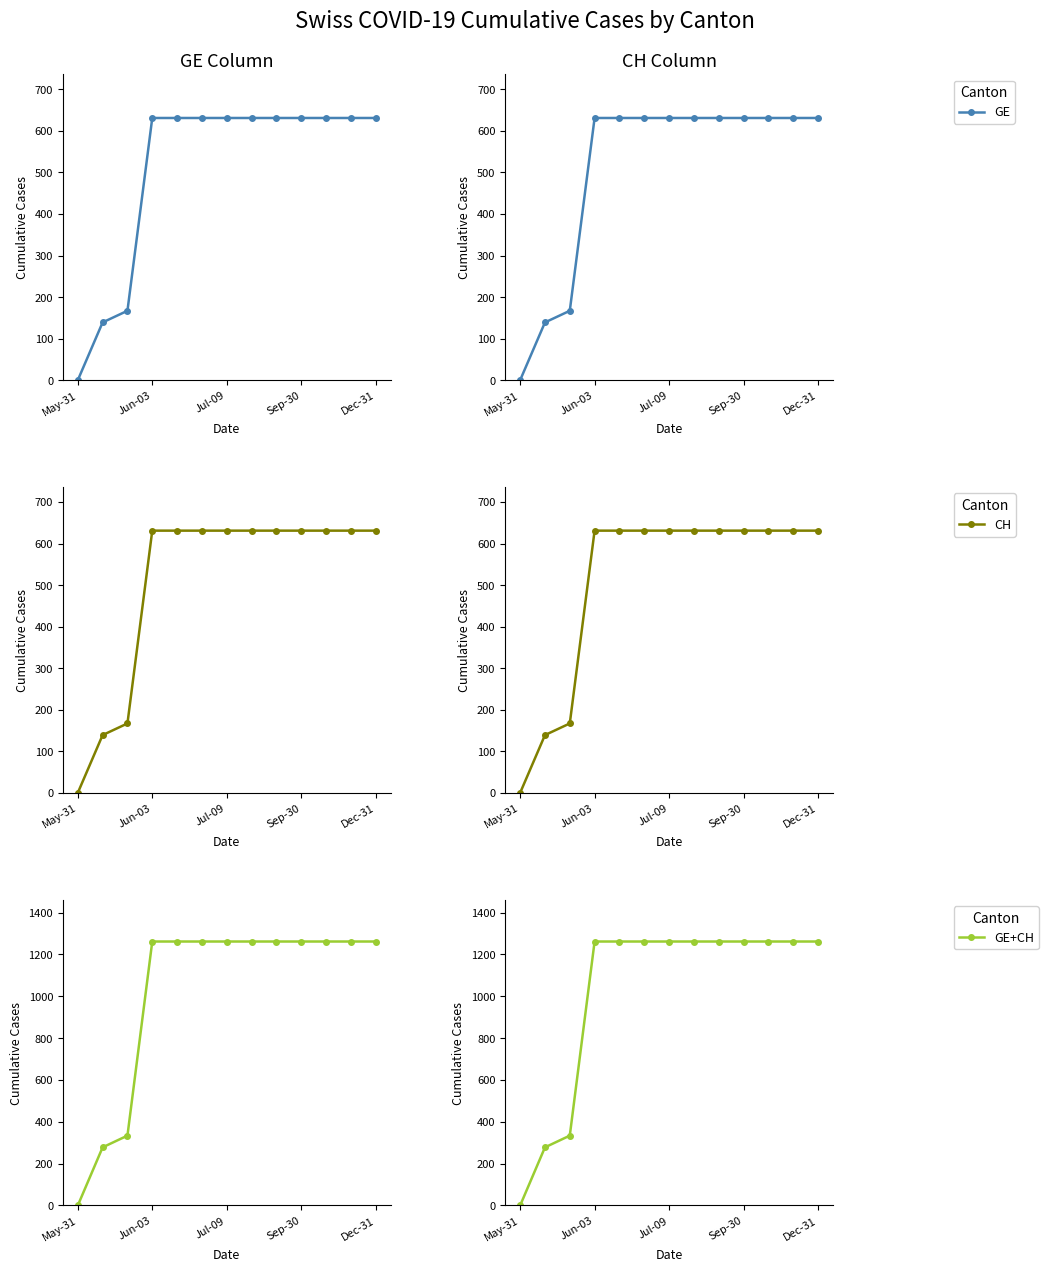

What is the label of the 12th point from the left?

11